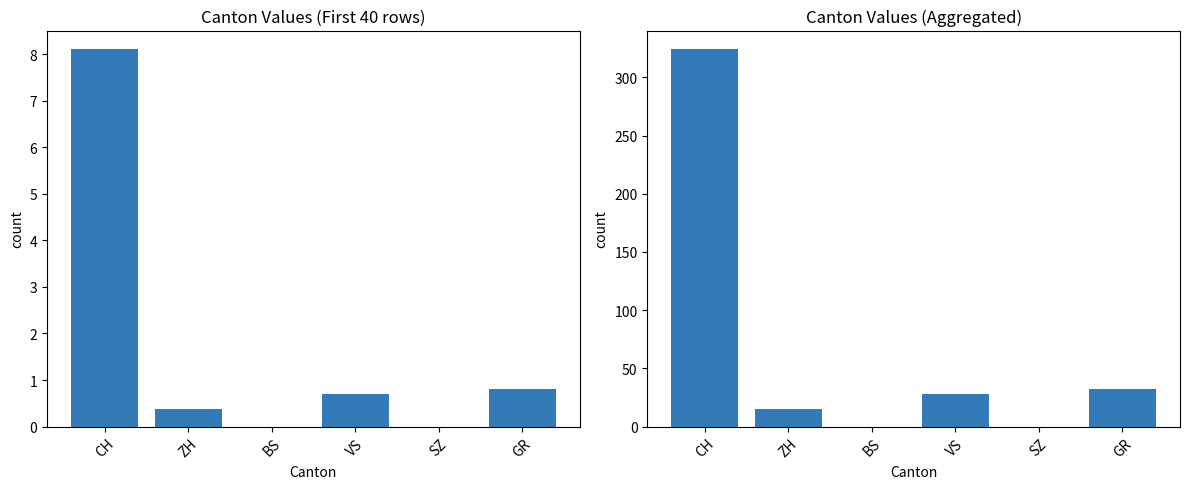

What is the sum of the sum value values at ZH and GR?

47.0